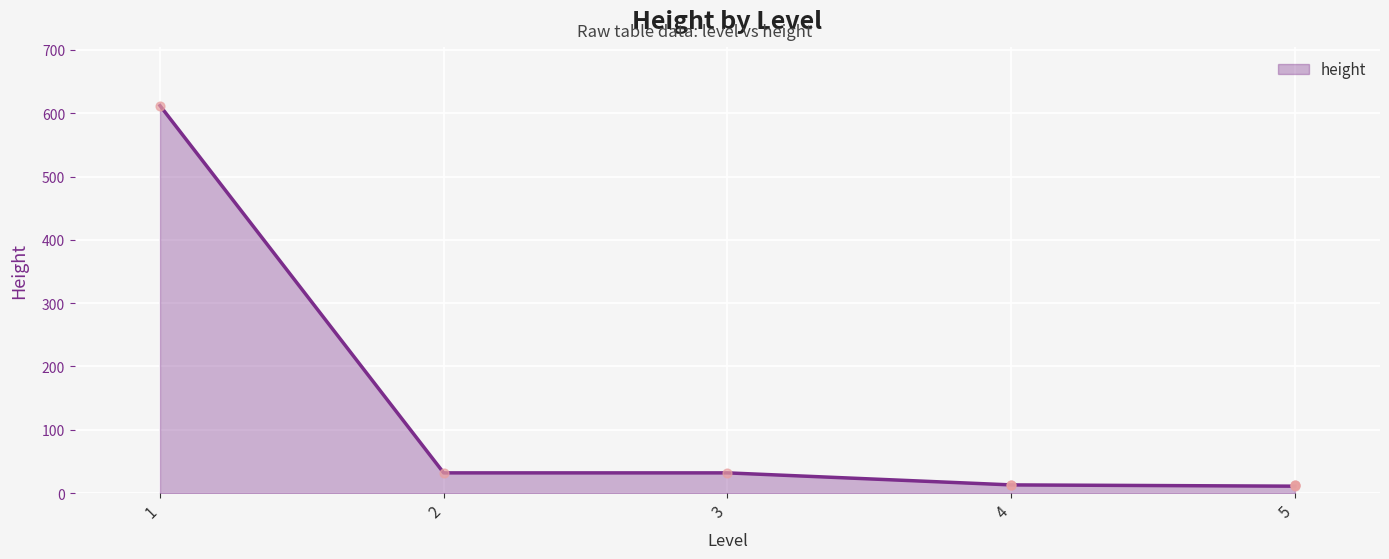

What is the change in value from 3 to 5?

-19